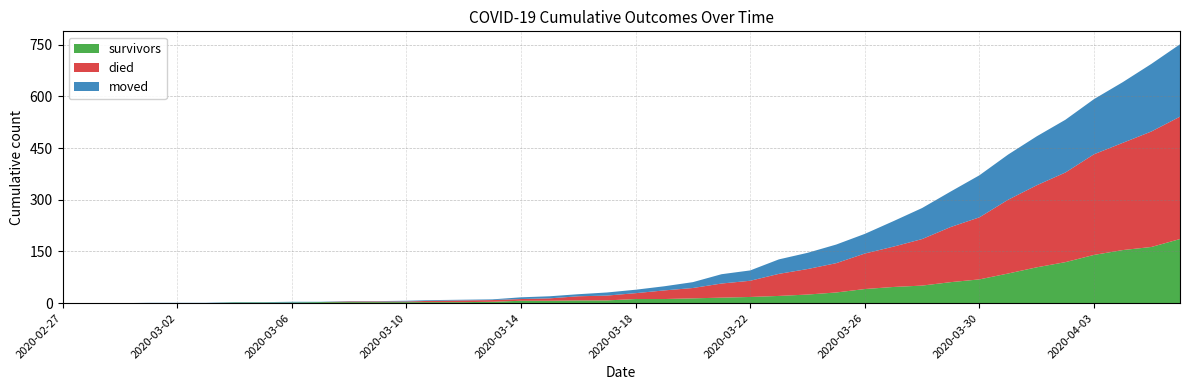

Reading left to right, transcribe all the data shown in this chart.

survivors: 0	0	0	0	0	0	2	2	2	3	3	3	3	3	3	4	7	7	8	8	12	12	14	16	18	21	25	31	41	47	51	61	69	86	104	119	140	154	163	186
died: 0	0	0	0	0	0	0	0	0	0	2	2	2	4	5	5	5	7	12	14	17	25	30	41	47	64	74	85	103	117	135	160	180	214	238	260	292	311	335	355
moved: 0	0	0	1	1	1	1	1	2	1	1	1	2	2	2	2	5	6	6	9	10	12	17	27	30	42	47	54	57	74	90	103	122	131	142	153	160	176	196	210